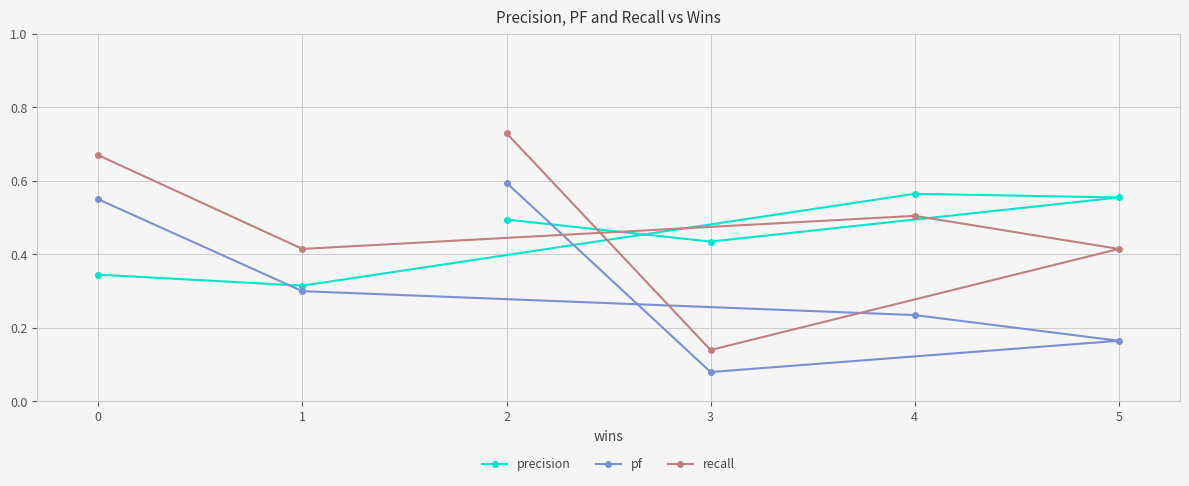

At which category does the chart reach its minimum across all series?

3